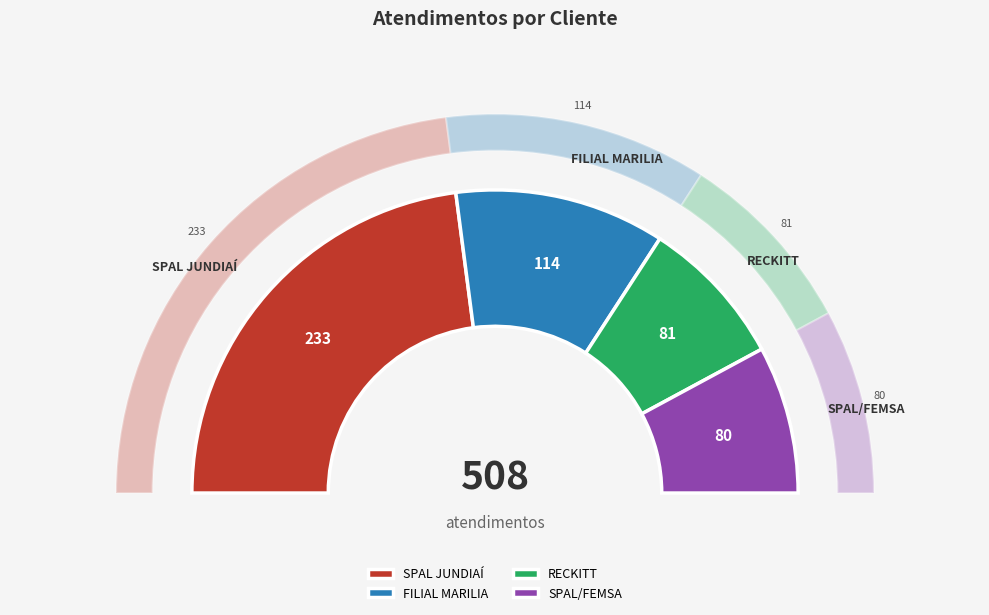

The RECKITT slice represents 16% of the pie. True or false?

True